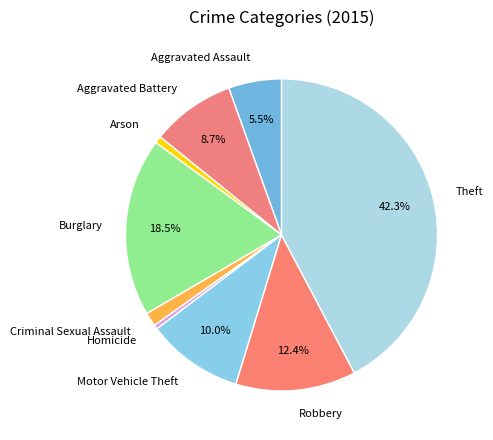

Is it true that Aggravated Battery is 9% of the pie?

True